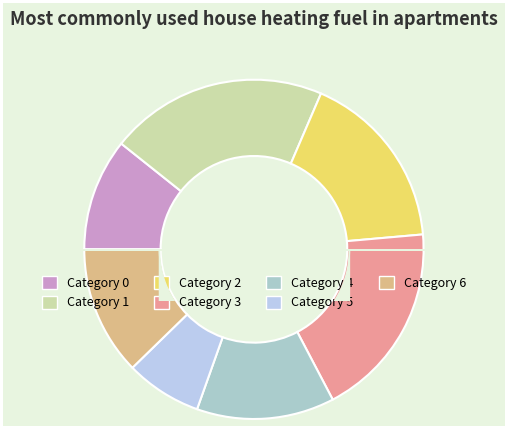

Rank the categories by value from highest to lowest.

1, 3, 2, 4, 6, 0, 5